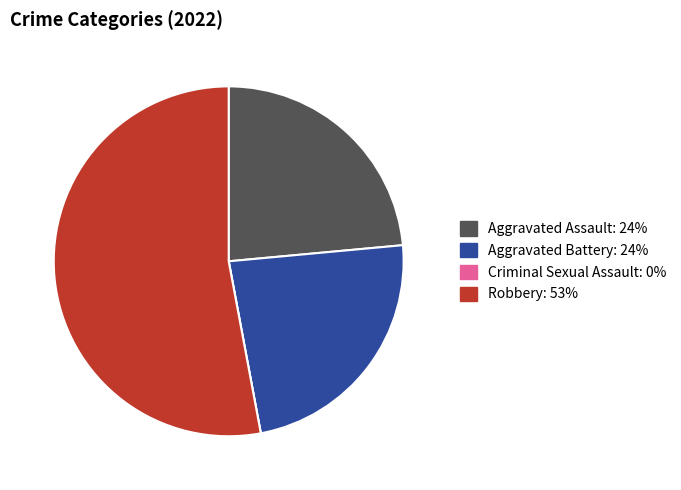

Is there a majority slice in this chart?

Yes